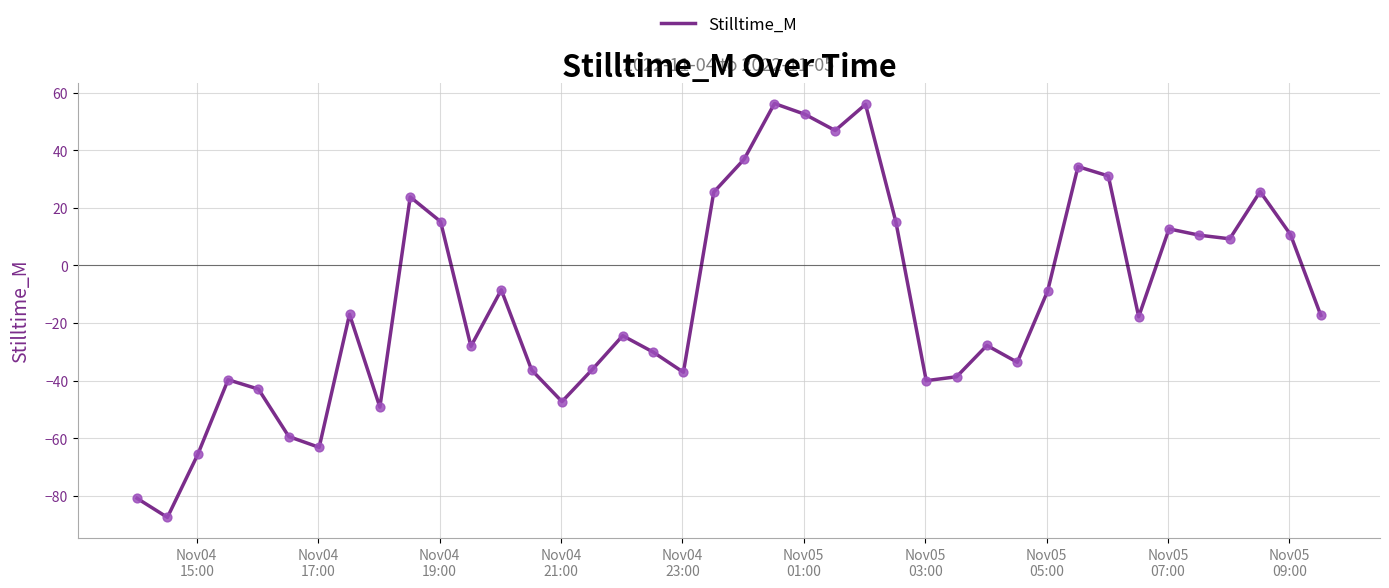

What is the difference between the maximum and minimum values?

143.7